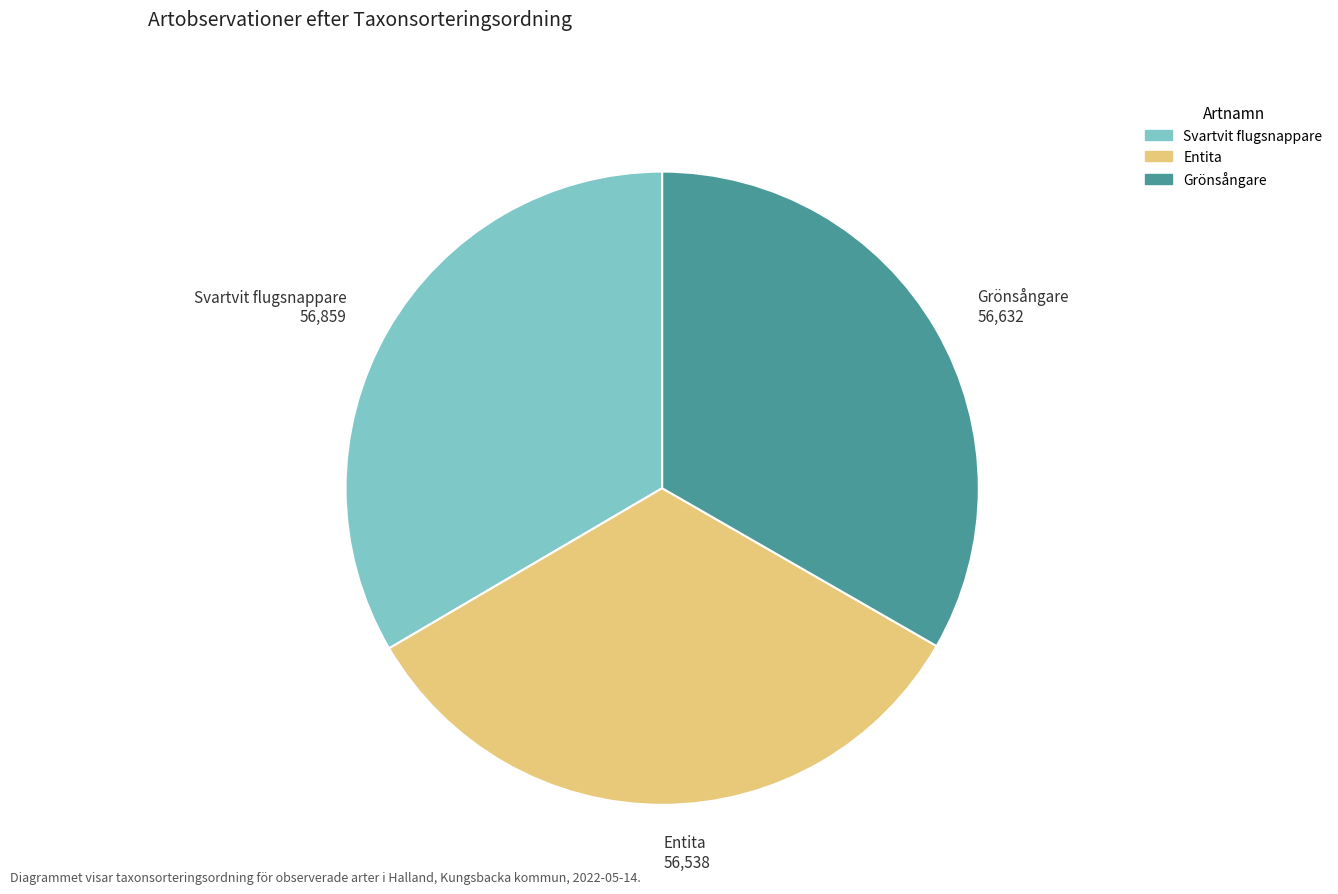

Is it true that Grönsångare is 47% of the pie?

False